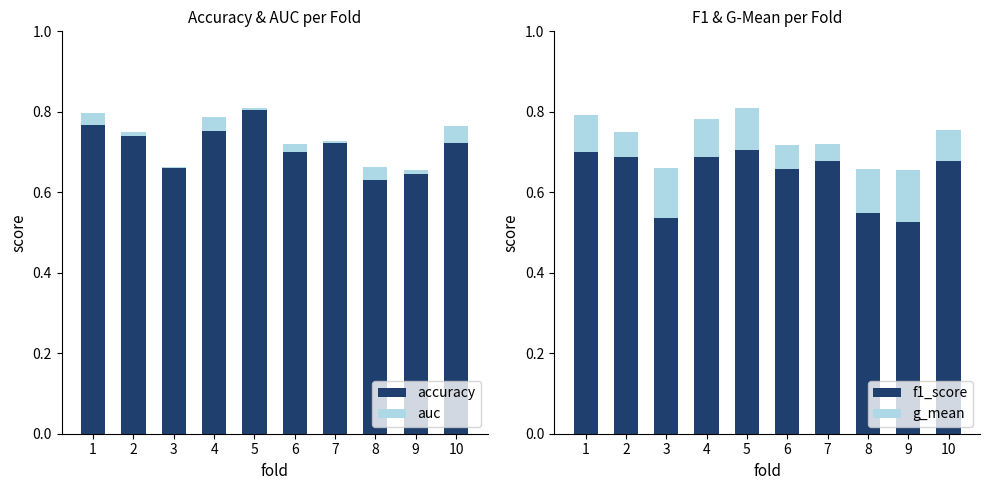

What is the sum of the accuracy values at 4 and 7?

1.5